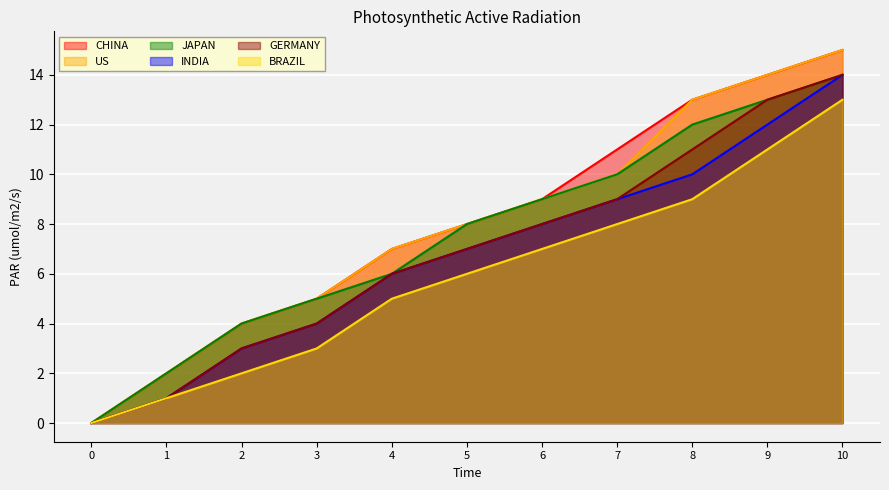

Reading left to right, extract all data points from this chart.

CHINA: 0	2	4	5	7	8	9	11	13	14	15
US: 0	2	4	5	7	8	9	10	13	14	15
JAPAN: 0	2	4	5	6	8	9	10	12	13	14
INDIA: 0	1	3	4	6	7	8	9	10	12	14
GERMANY: 0	1	3	4	6	7	8	9	11	13	14
BRAZIL: 0	1	2	3	5	6	7	8	9	11	13